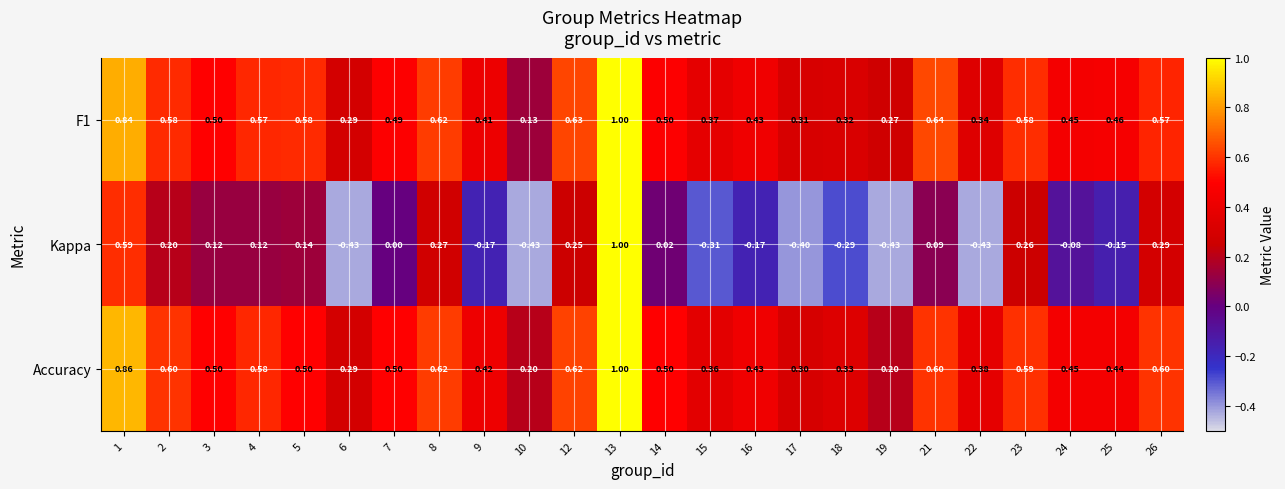

How many series are shown in this chart?

3